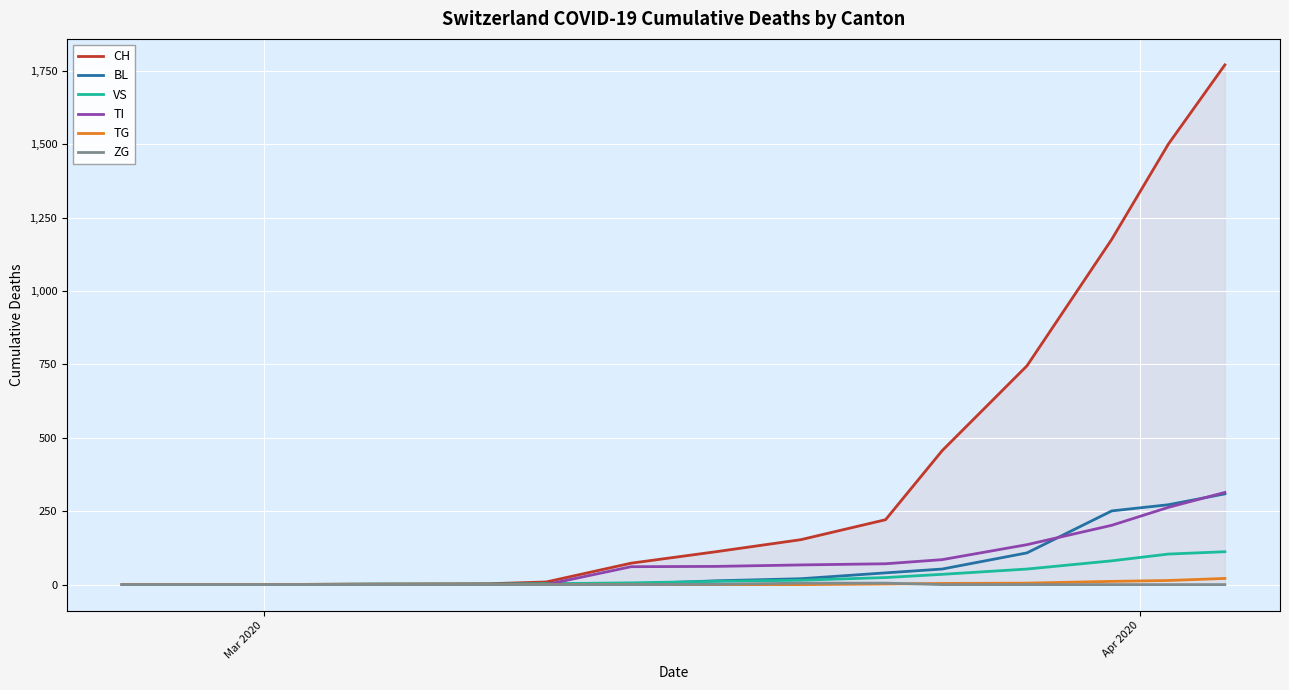

What is the maximum value shown in the chart?

1770